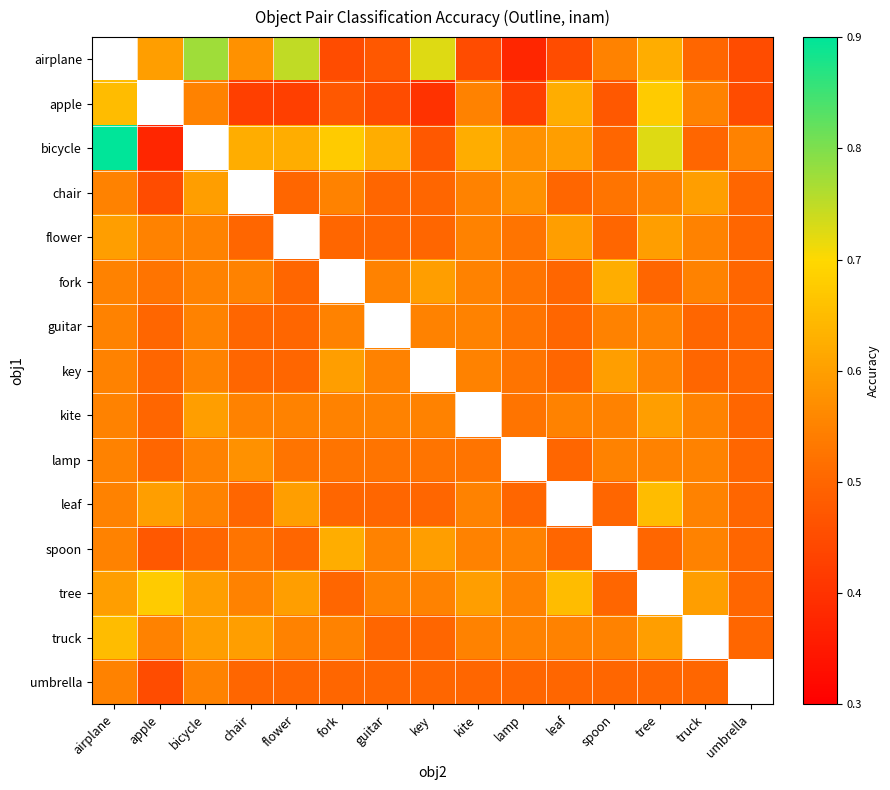

True or false: flower has a value of 0.2 at airplane.

False